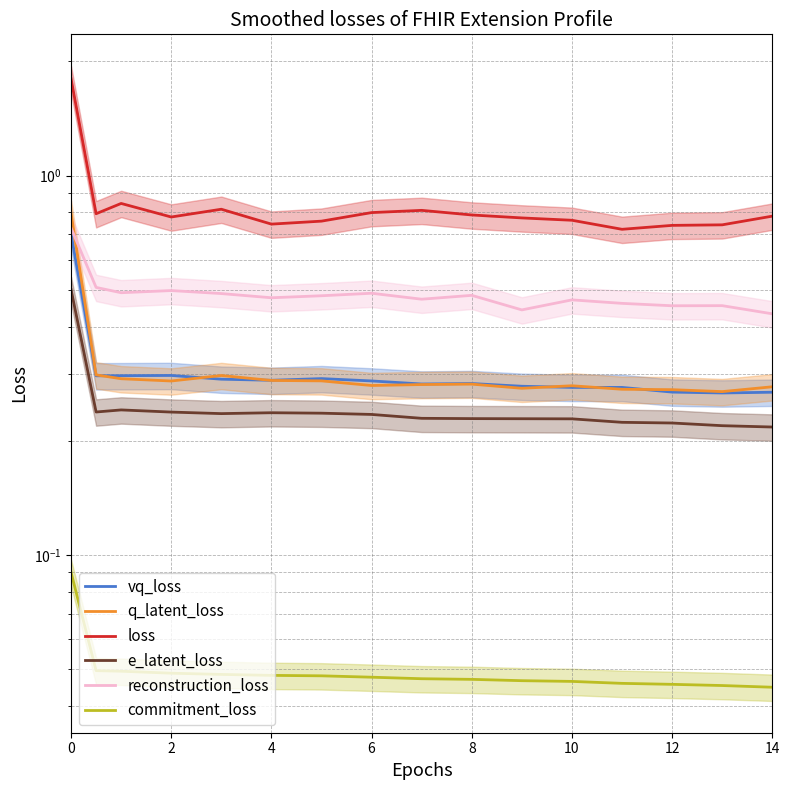

How many lines are shown in the chart?

6